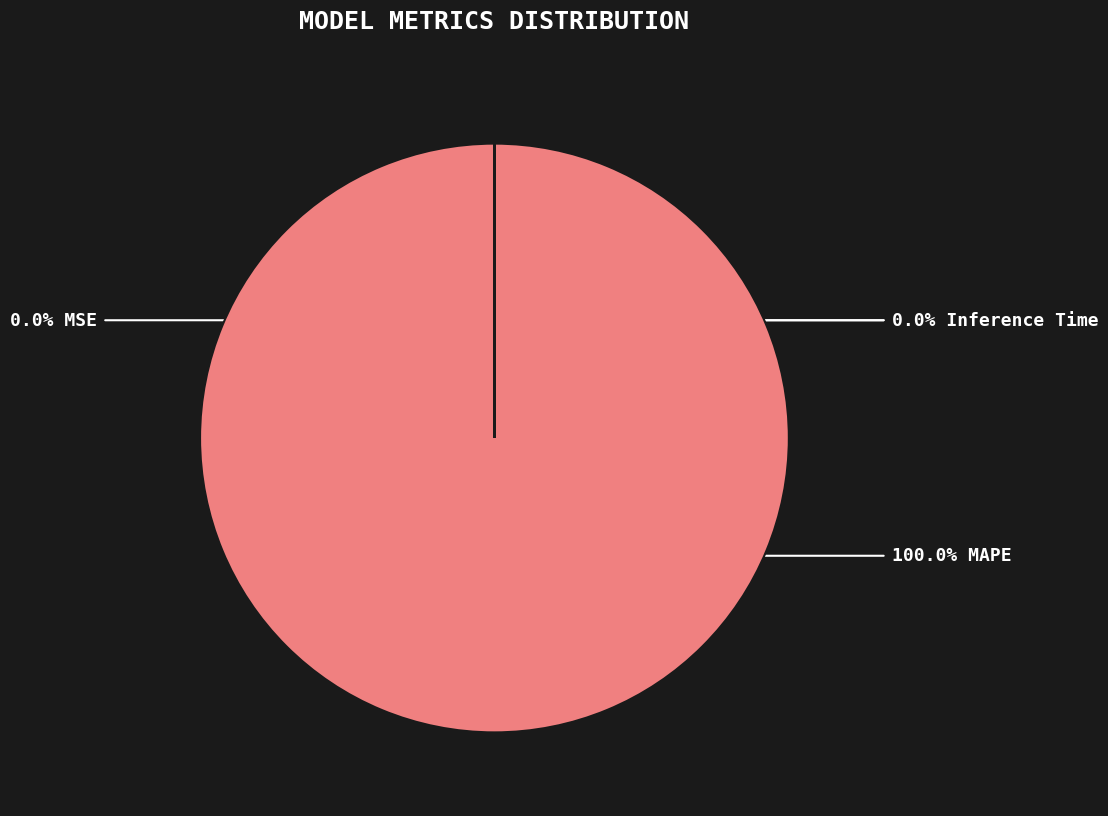

Which category has the smallest portion of the pie?

Inference Time